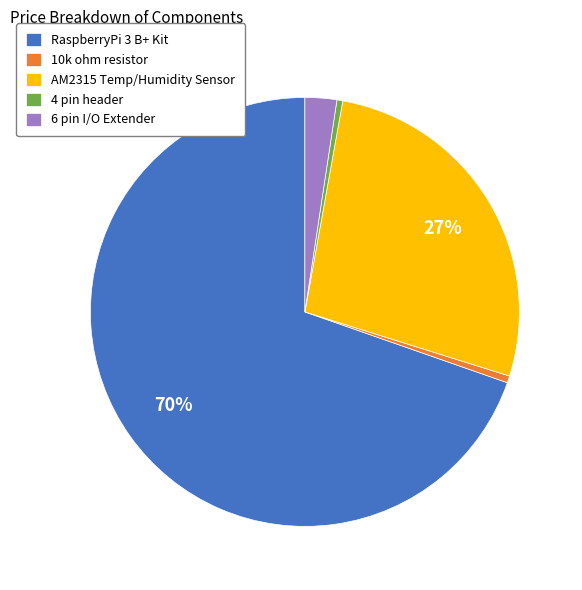

Is there a majority slice in this chart?

Yes